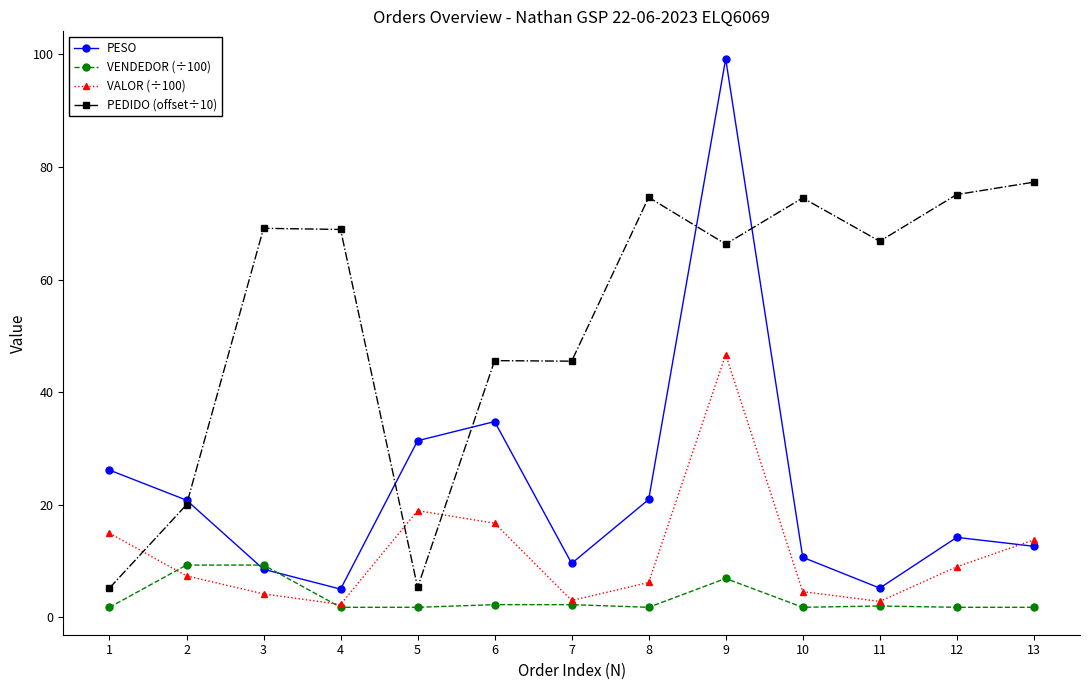

What is the maximum value shown in the chart?

99.2